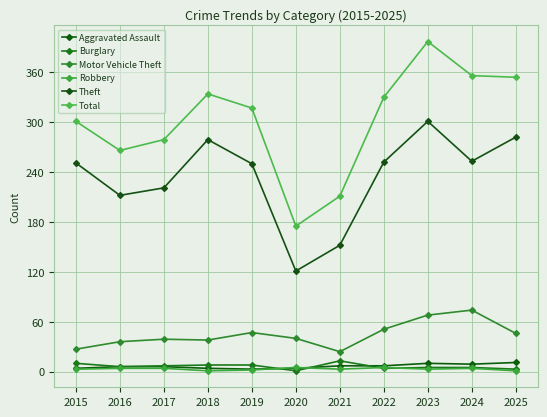

Rank the series at 2019 from lowest to highest value.

Robbery, Aggravated Assault, Burglary, Motor Vehicle Theft, Theft, Total